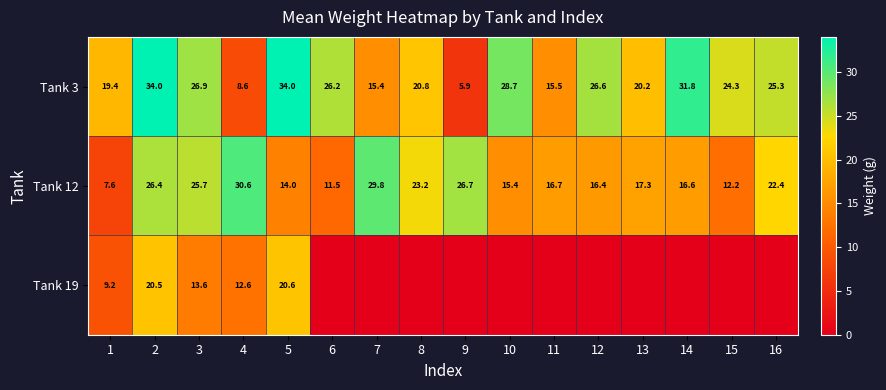

Which label corresponds to the smallest value in the chart?

6